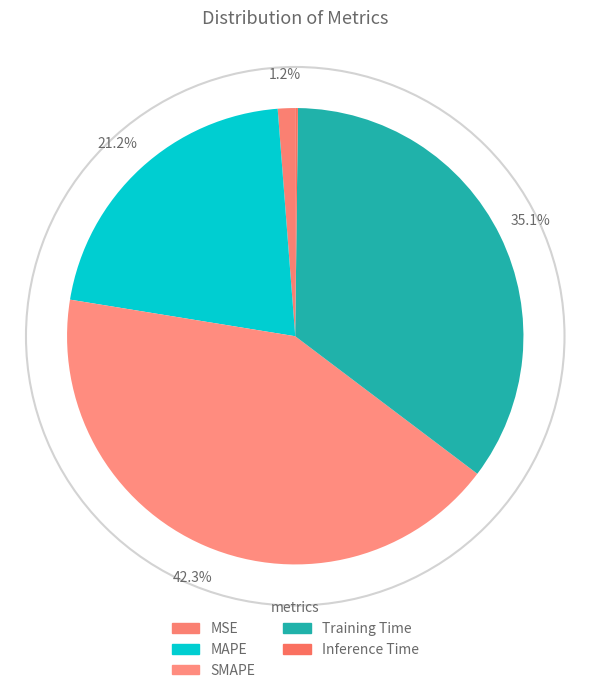

The Training Time slice represents 35% of the pie. True or false?

True